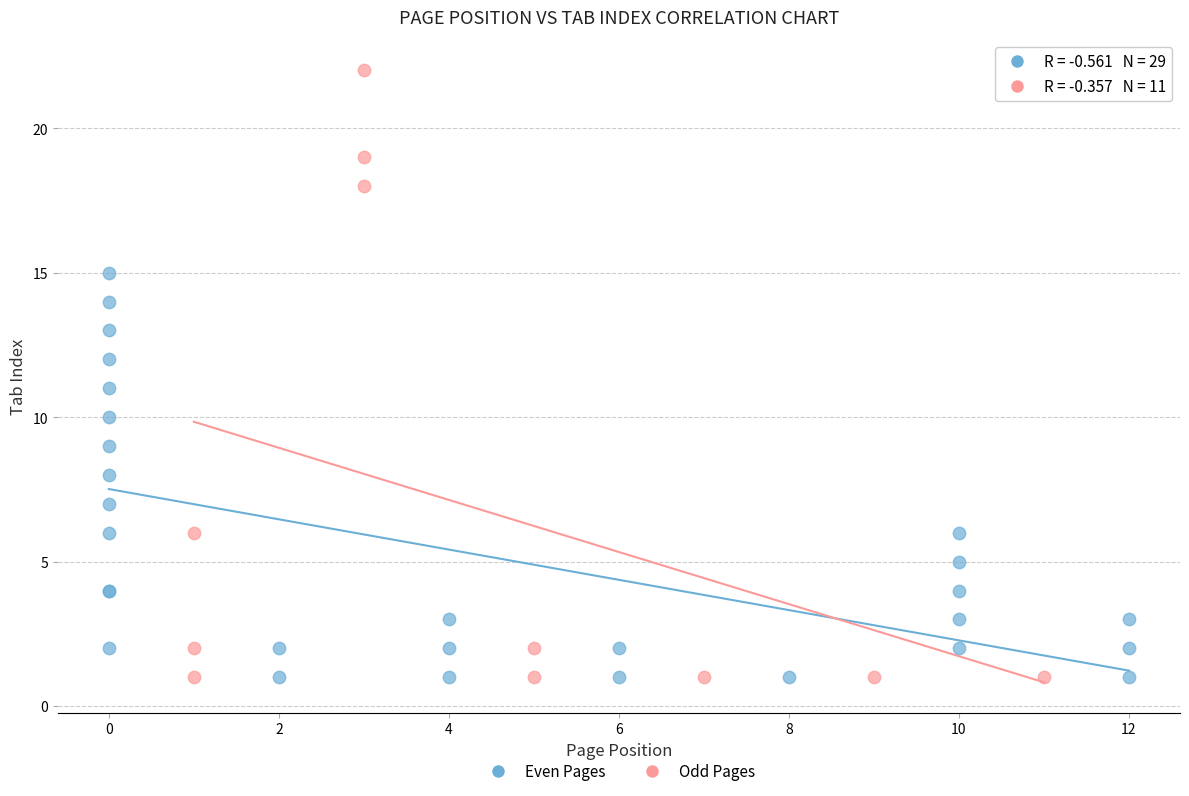

Which series contains the highest Y value?

Odd Pages